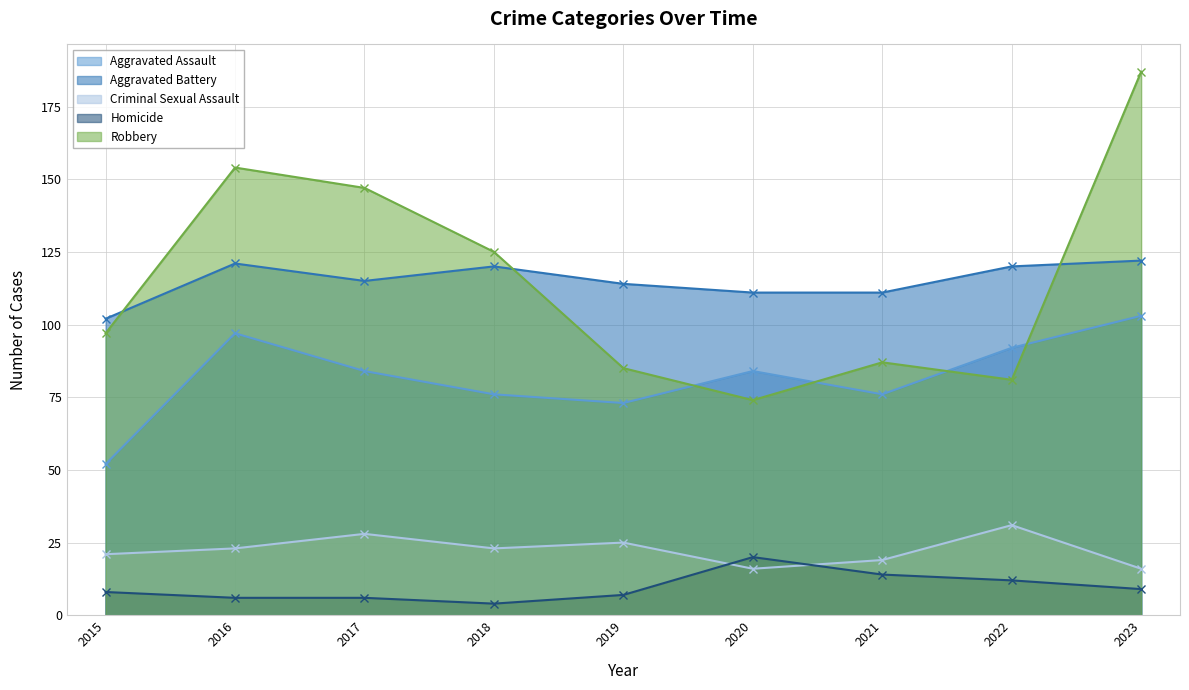

How many times do Robbery and Aggravated Assault cross each other?

4